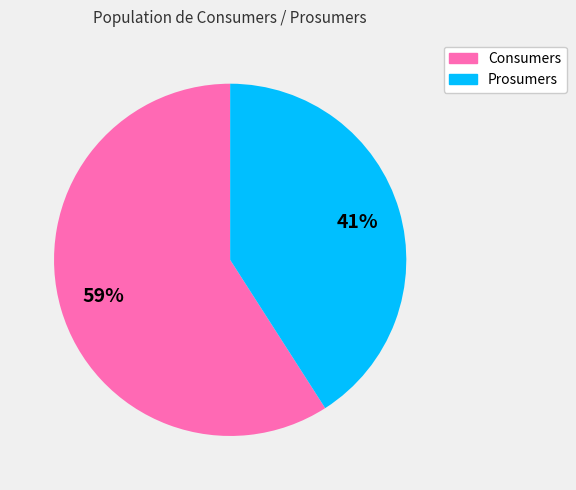

True or false: Consumers accounts for 59% of the total.

True